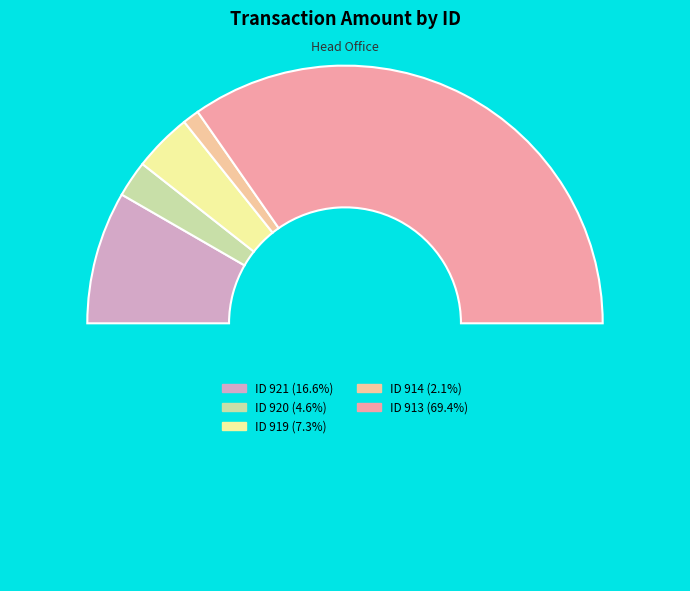

Count the number of slices in the pie.

6